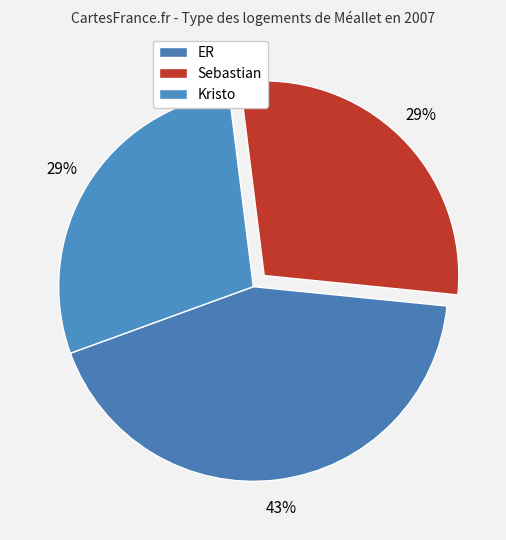

How many segments does this pie chart have?

3